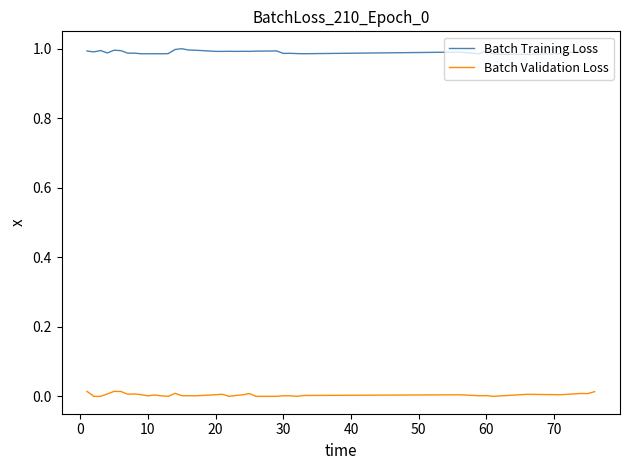

List the series in order of their peak value, lowest first.

Batch Validation Loss, Batch Training Loss